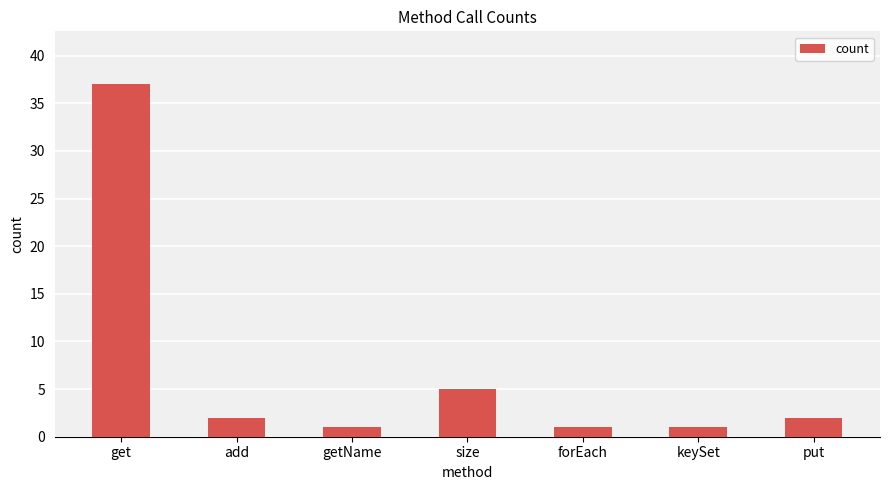

Approximately how many times larger is the value at add compared to keySet?

2.0